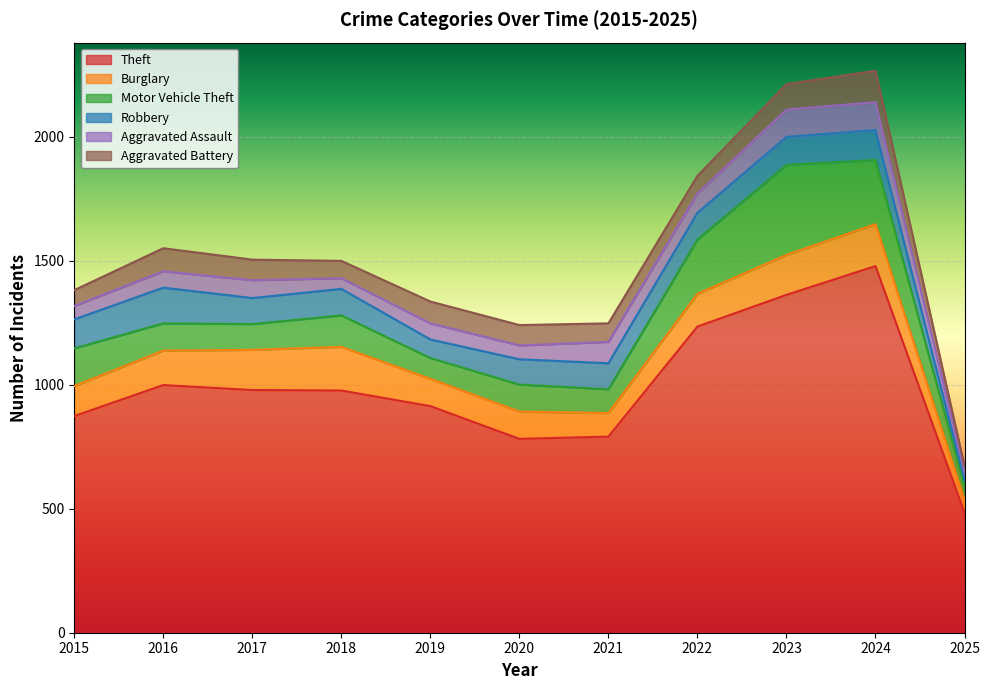

Which series has the widest spread of values?

Theft